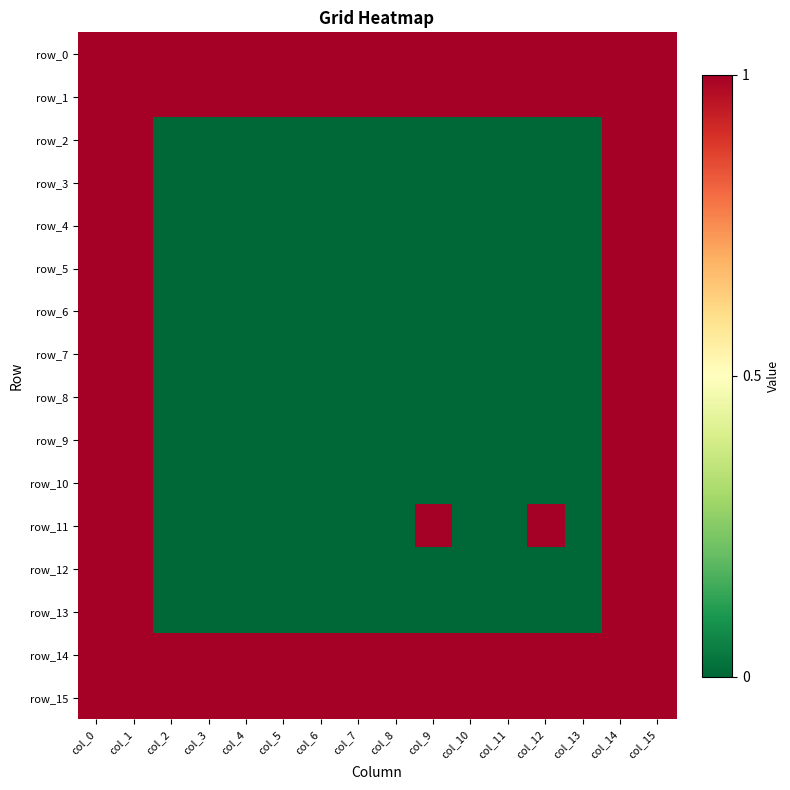

Which category has the highest value in the row_2 series?

col_0